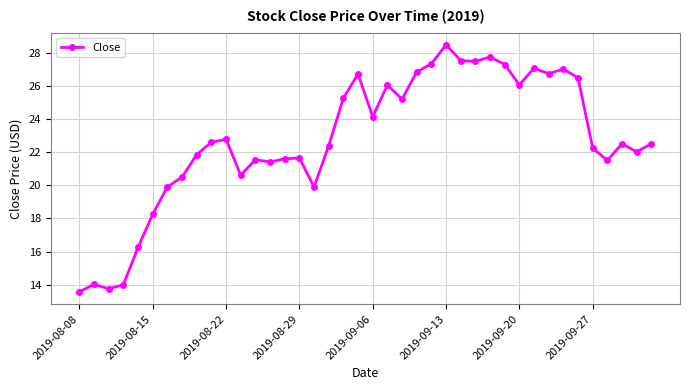

What is the value of the 17th point from the left?

19.9